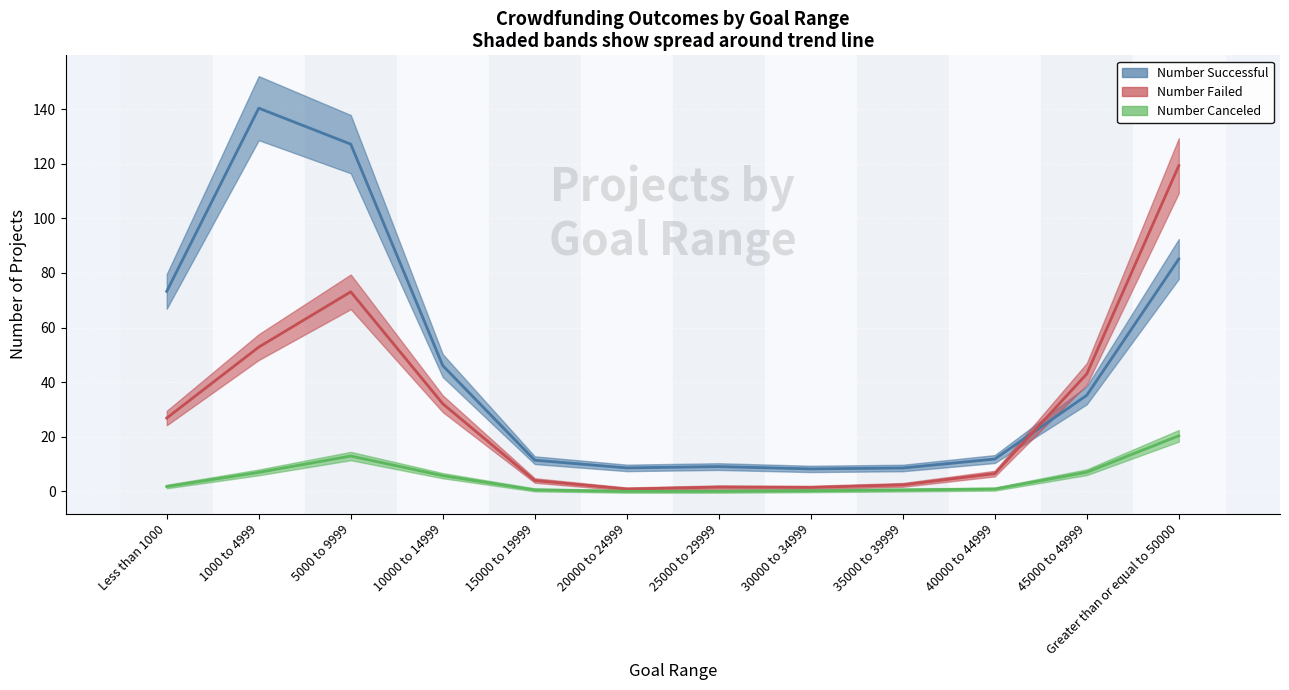

How many lines are shown in the chart?

3